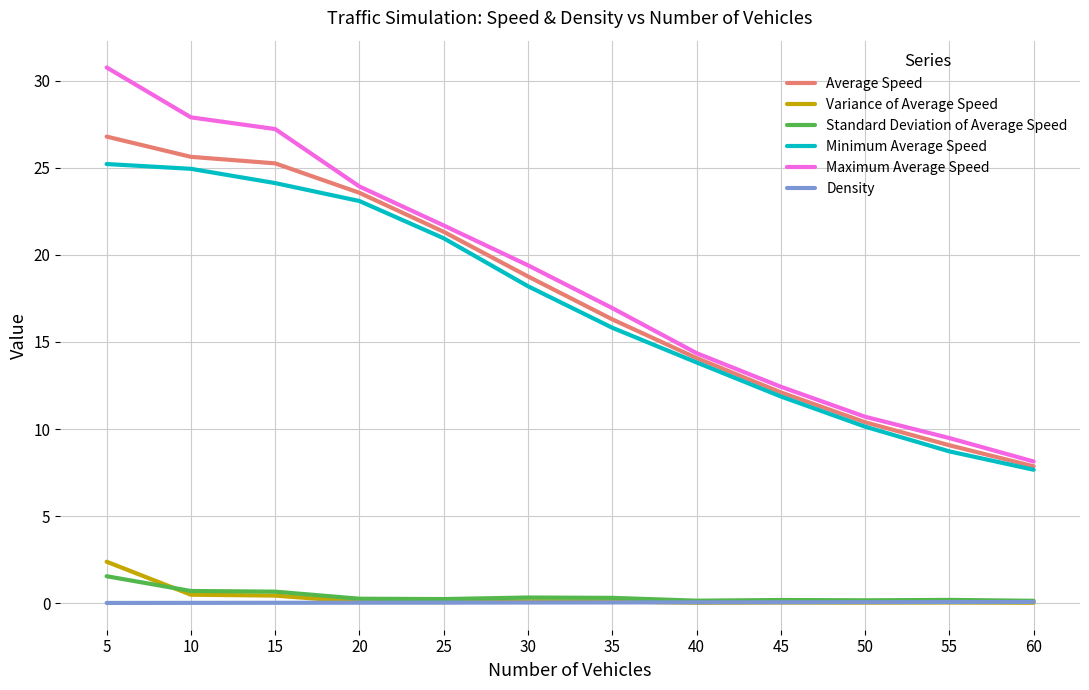

Which label corresponds to the largest value in the chart?

5